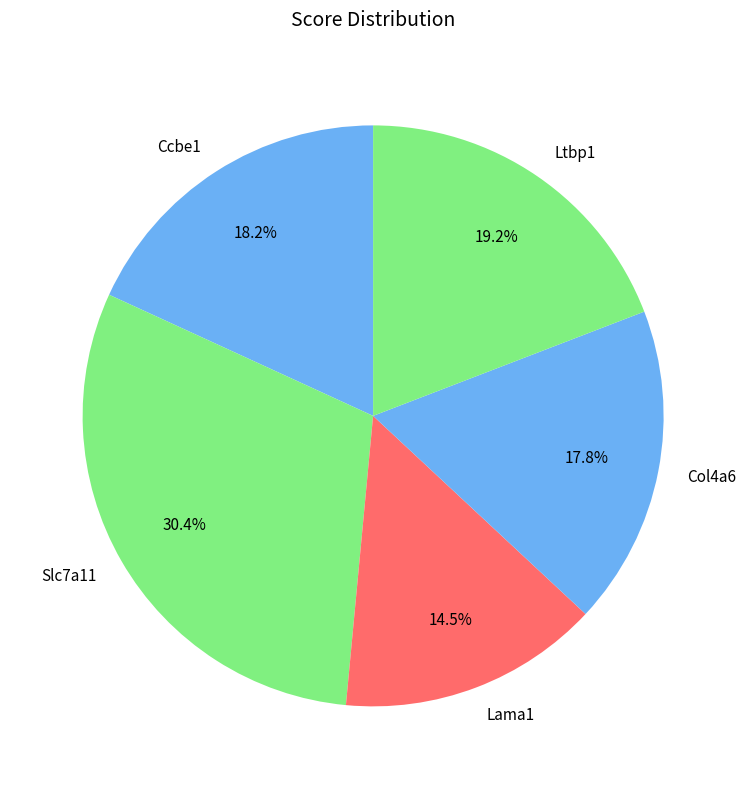

Which category has the smallest portion of the pie?

Lama1